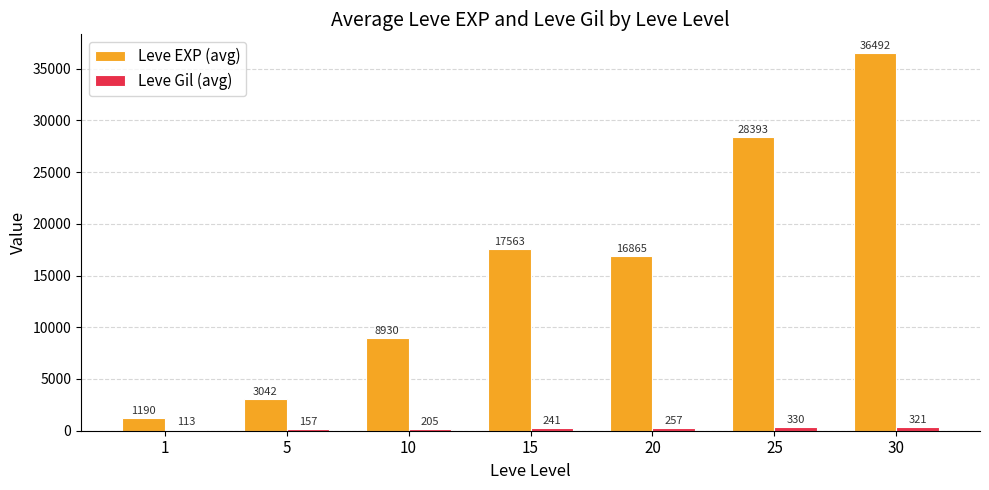

Are the bars horizontal?

No